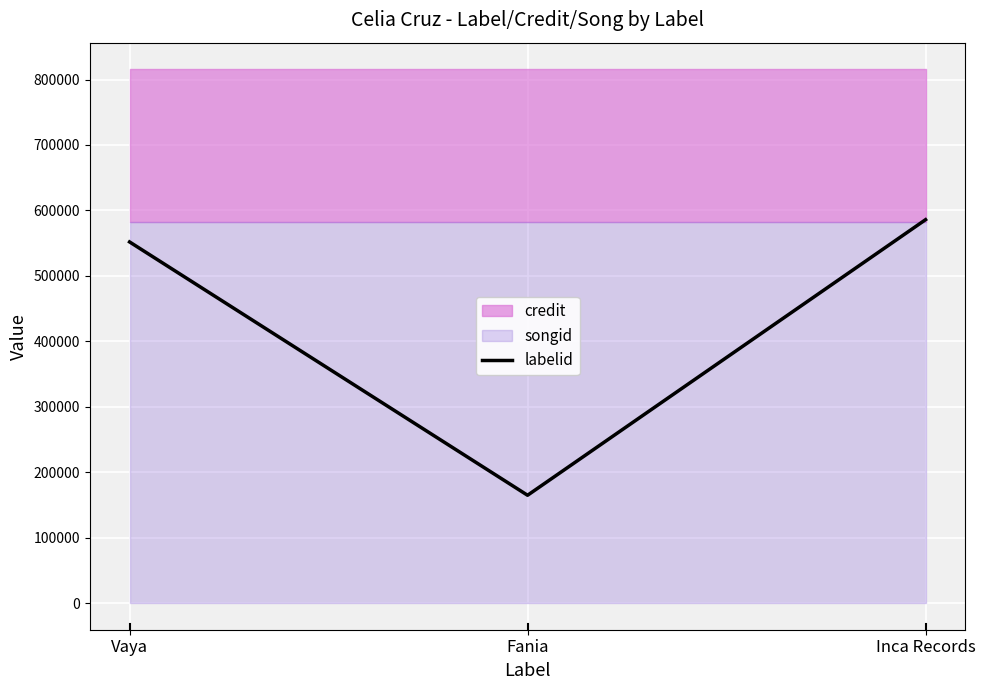

Between Vaya and Fania, which is larger?

Vaya